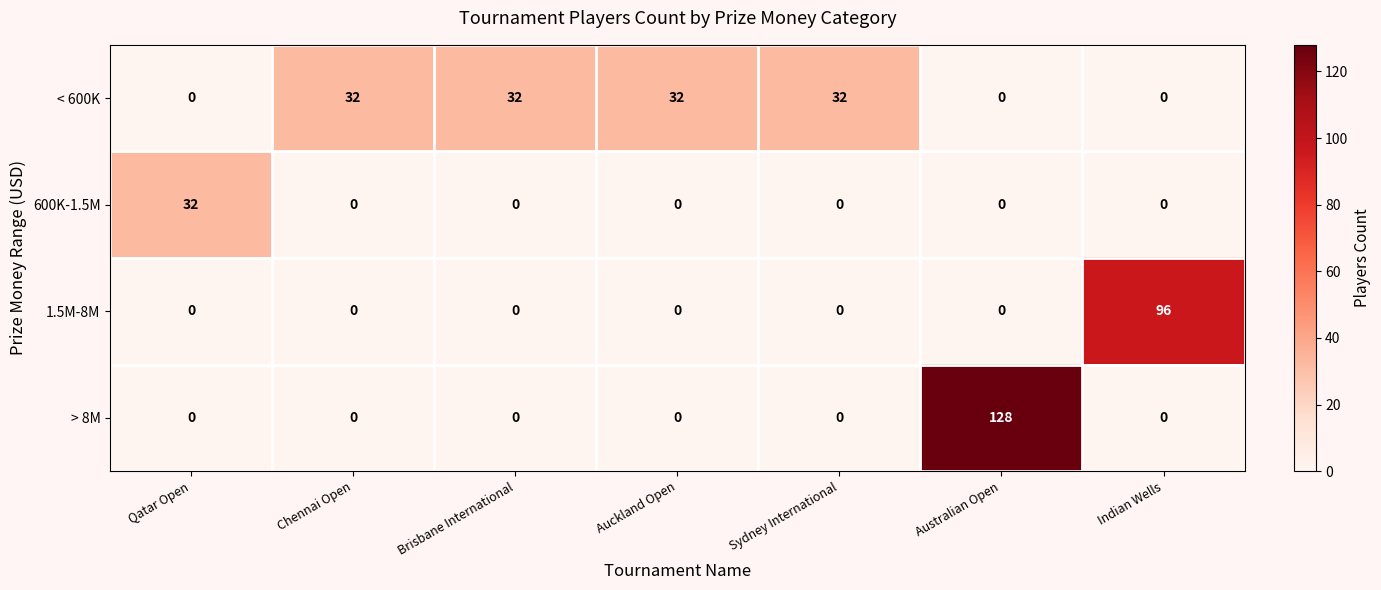

What is the sum of all 600K-1.5M values?

32